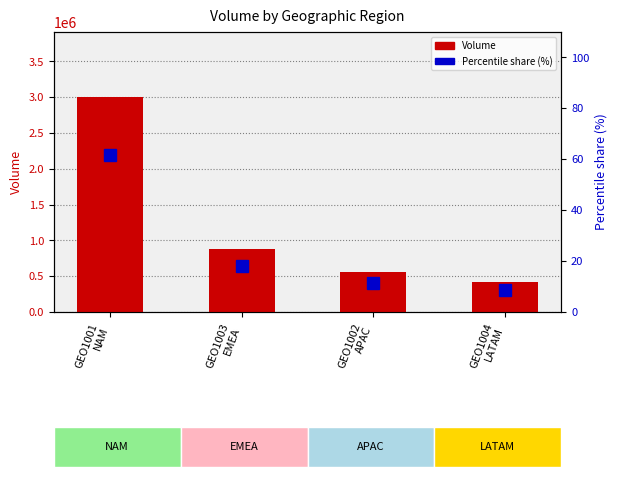

Which category has the highest value in the Volume series?

GEO1001
NAM